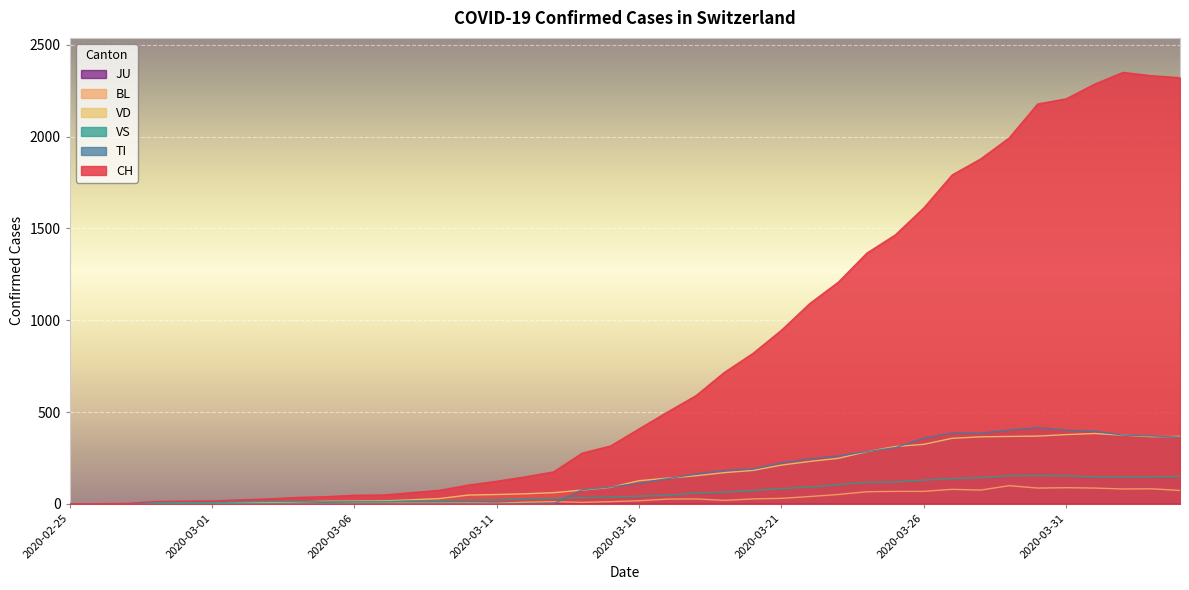

What is the label of the 36th point from the right?

2020-02-29